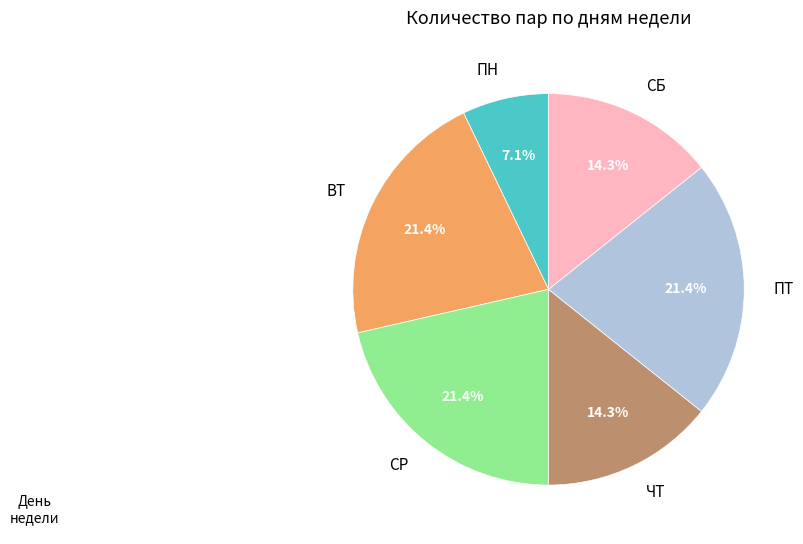

Is there any slice that represents more than half of the pie?

No